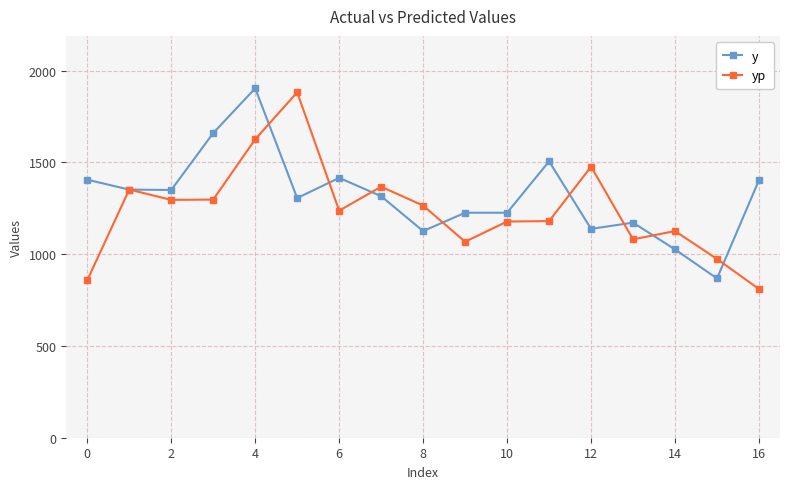

What is the lowest value of the yp series?

810.1